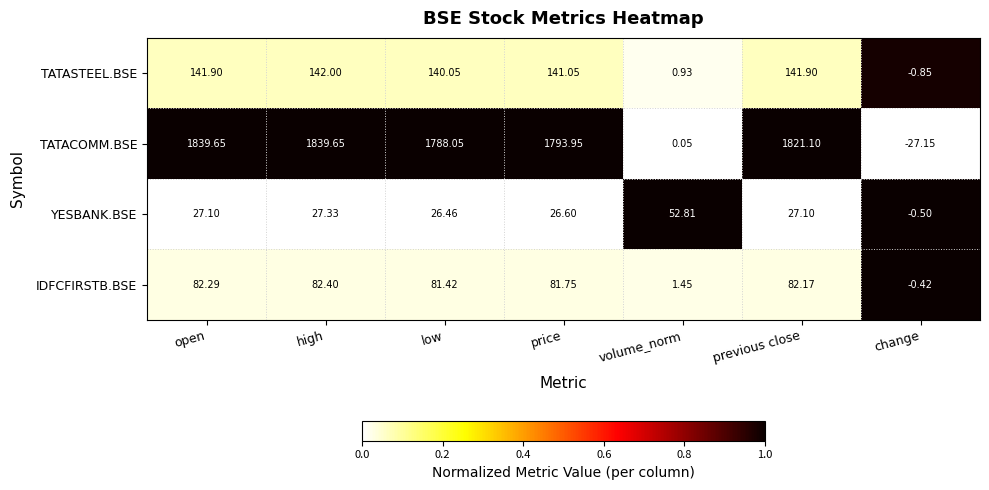

Which series has the widest spread of values?

TATACOMM.BSE